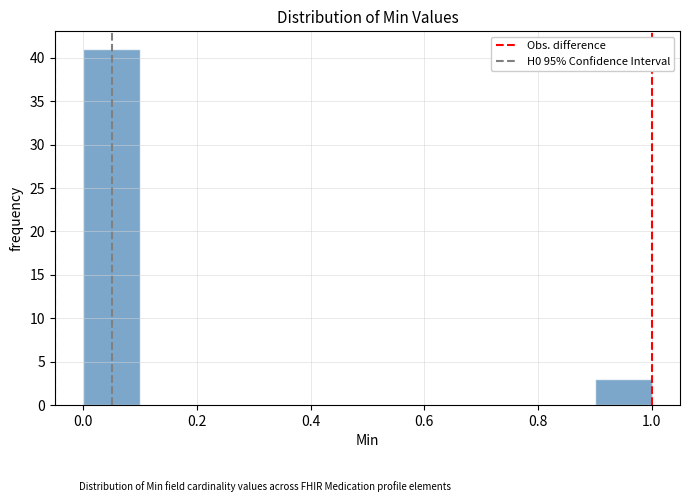

Reading left to right, list every bar in this chart as the range it spans on the x-axis followed by its height. The values are not printed on the chart, so give them approximately, as read against the axis.

0.0 to 0.1: 41
0.1 to 0.2: 0
0.2 to 0.3: 0
0.3 to 0.4: 0
0.4 to 0.5: 0
0.5 to 0.6: 0
0.6 to 0.7: 0
0.7 to 0.8: 0
0.8 to 0.9: 0
0.9 to 1.0: 3